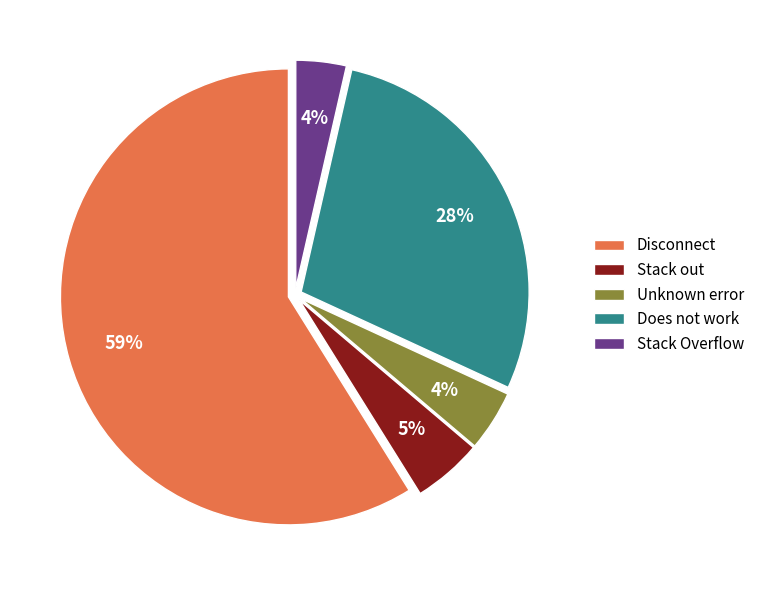

True or false: Does not work accounts for 6% of the total.

False